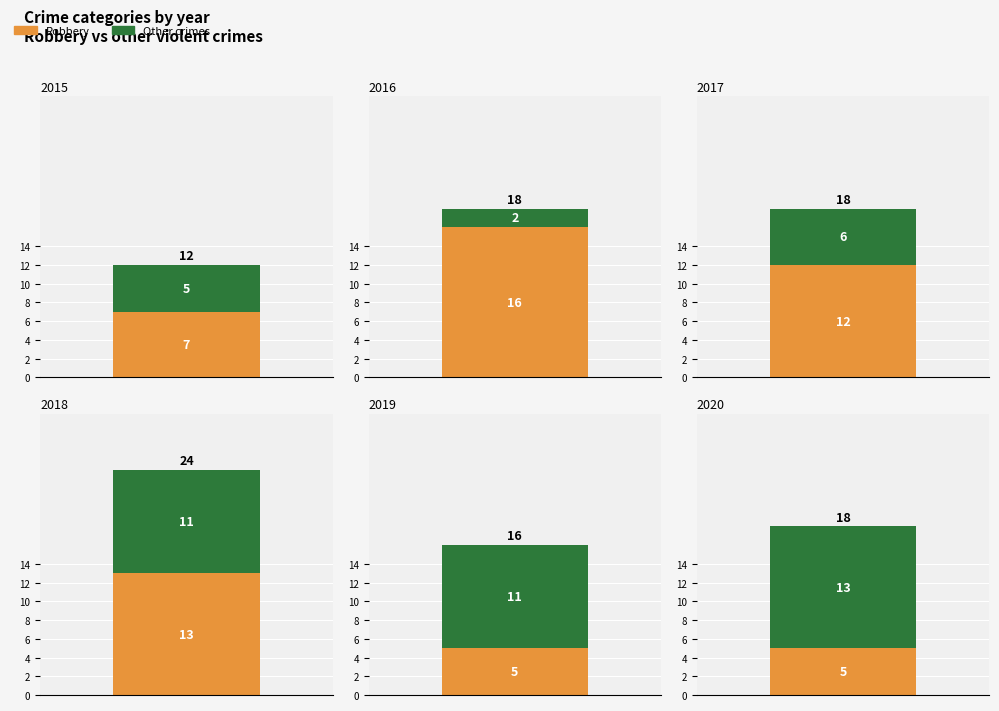

Where does the Other crimes series first go above 11?

2020